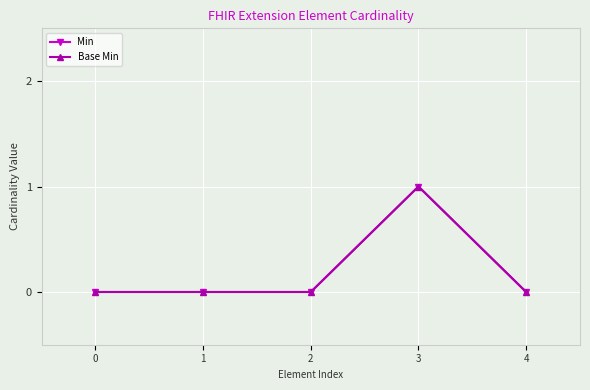

What is the sum of the Base Min values at 3 and 4?

1